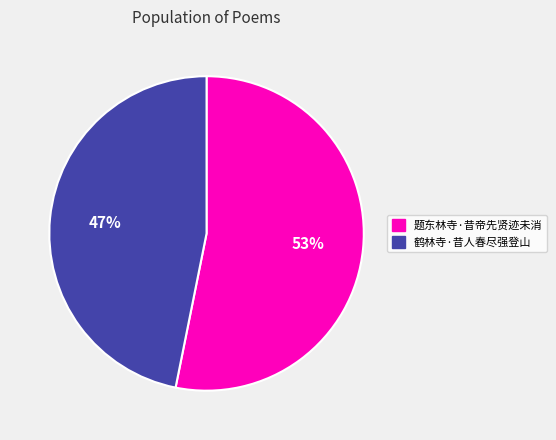

Do 题东林寺·昔帝先贤迹未消 and 鹤林寺·昔人春尽强登山 together represent more than half of the pie?

Yes